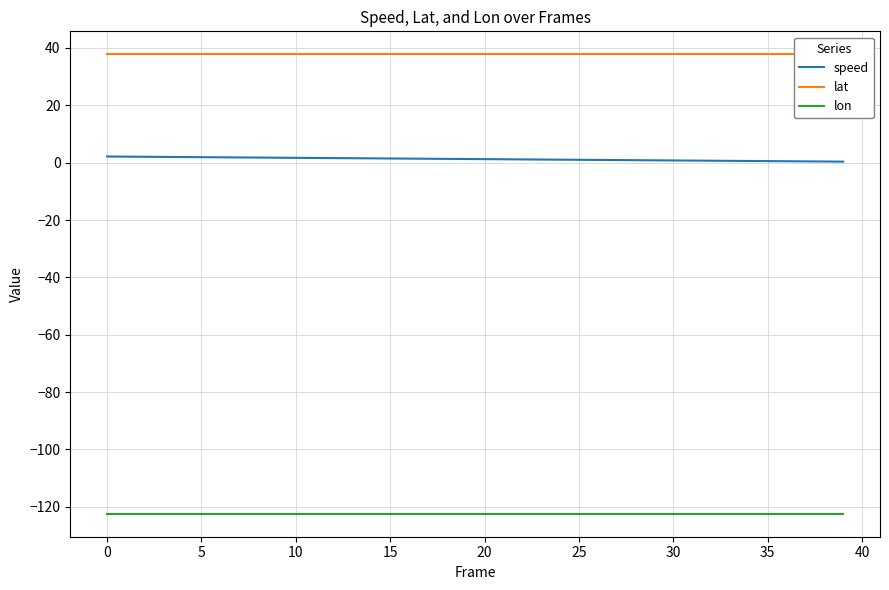

True or false: lon and speed intersect in this chart.

False